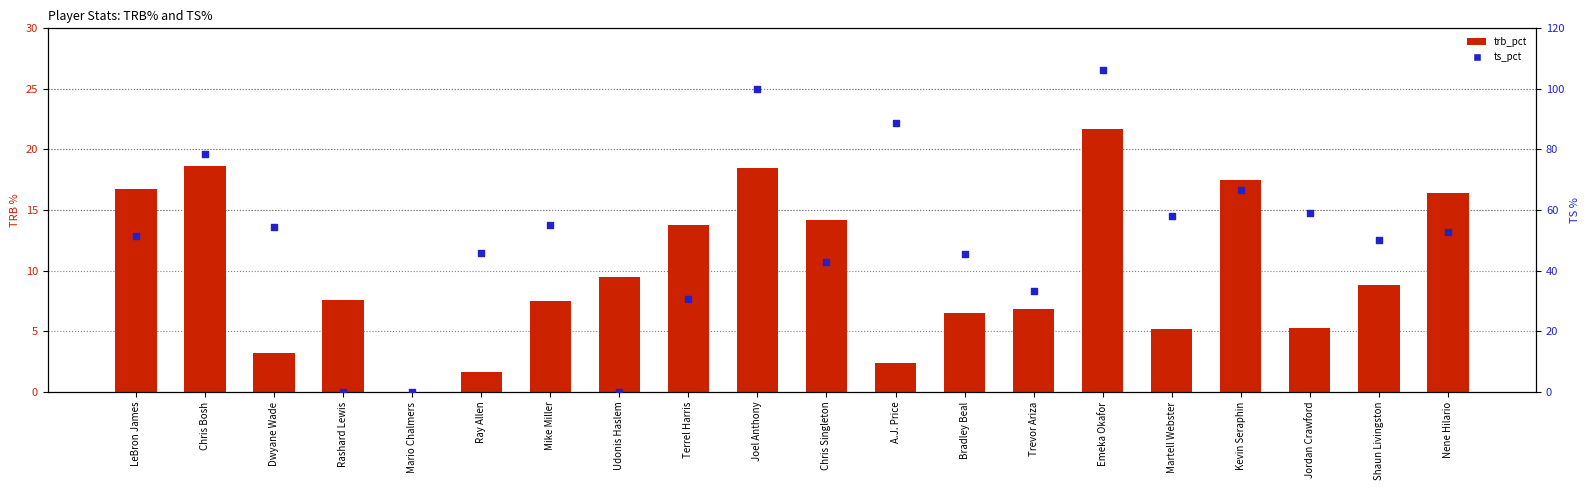

Is the value of trb_pct at Trevor Ariza greater than the value of ts_pct at Terrel Harris?

No